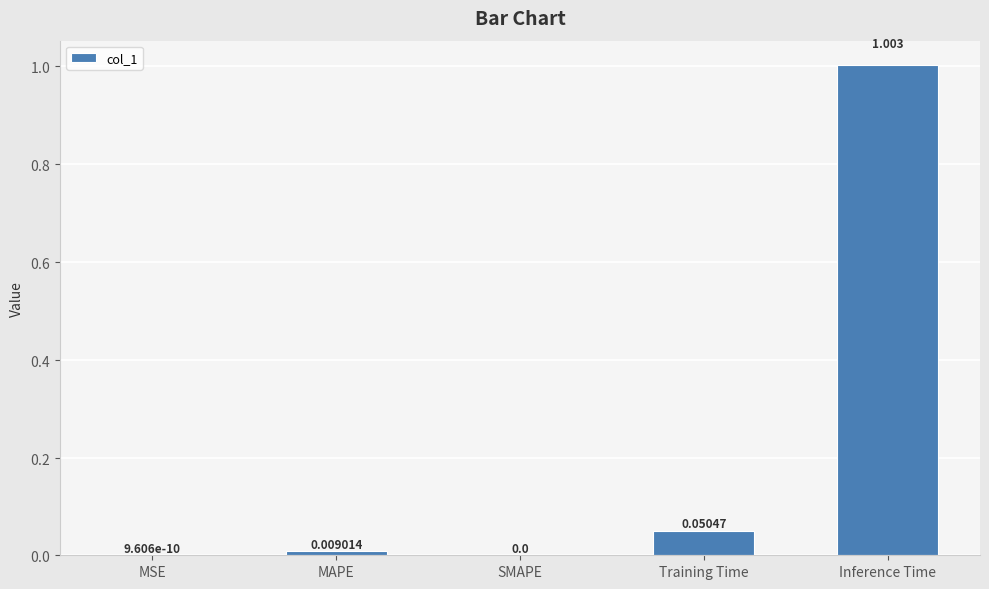

Which has a higher value, Training Time or SMAPE?

Training Time